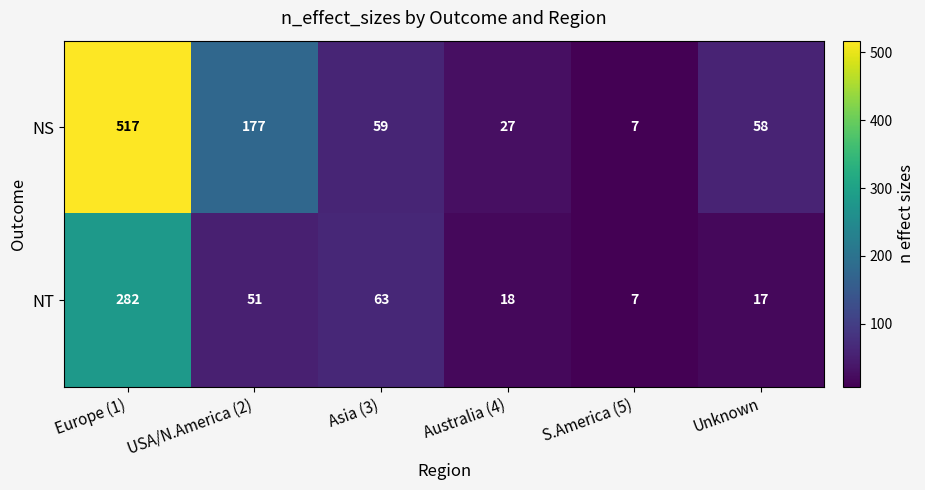

The NS series shows 517 at Europe (1). True or false?

True